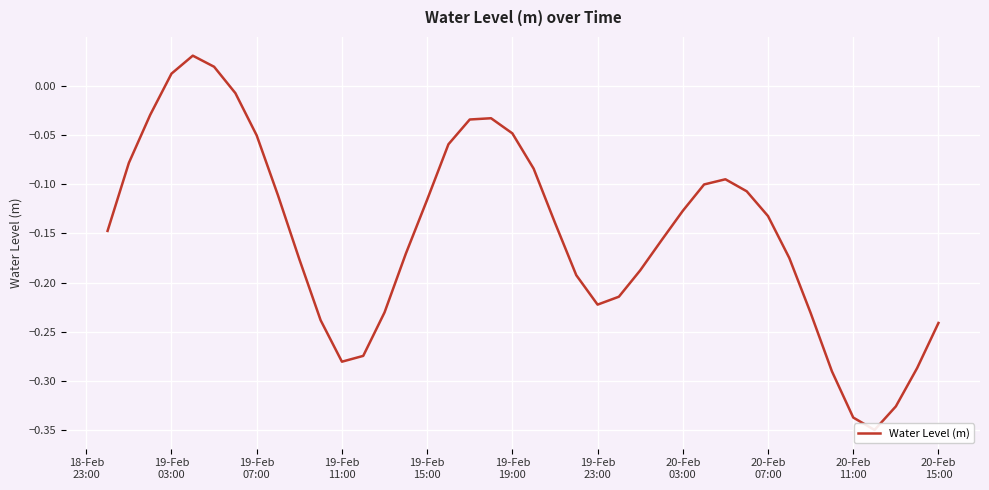

How many lines are shown in the chart?

1